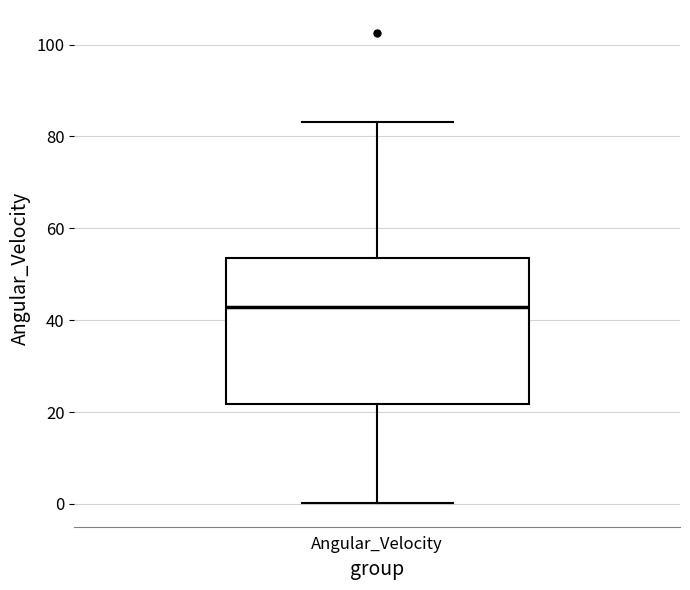

Transcribe this box plot: give where the median line is, the range the box spans, and where the two whiskers end, as read against the y-axis. The values are not printed on the chart, so give them approximately, as read against the axis.

median 42, box 22 to 54, whiskers 0 to 84